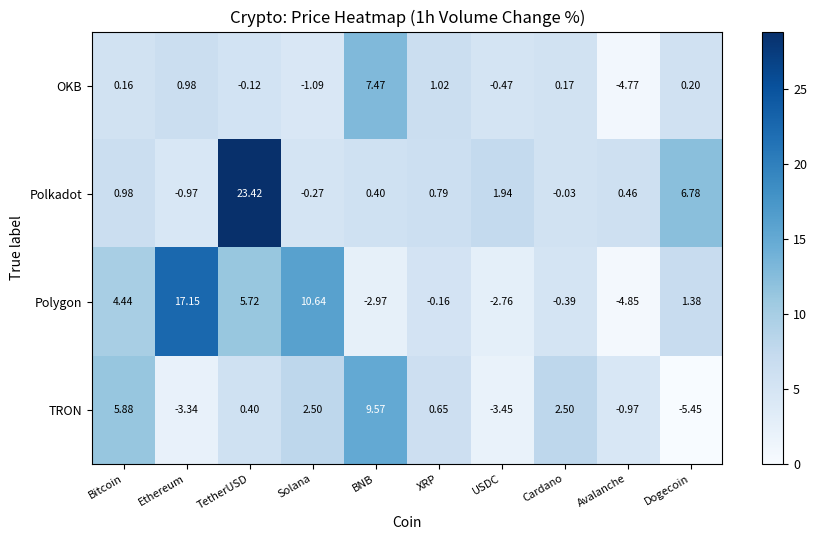

Where does the OKB series first go above 0?

Bitcoin